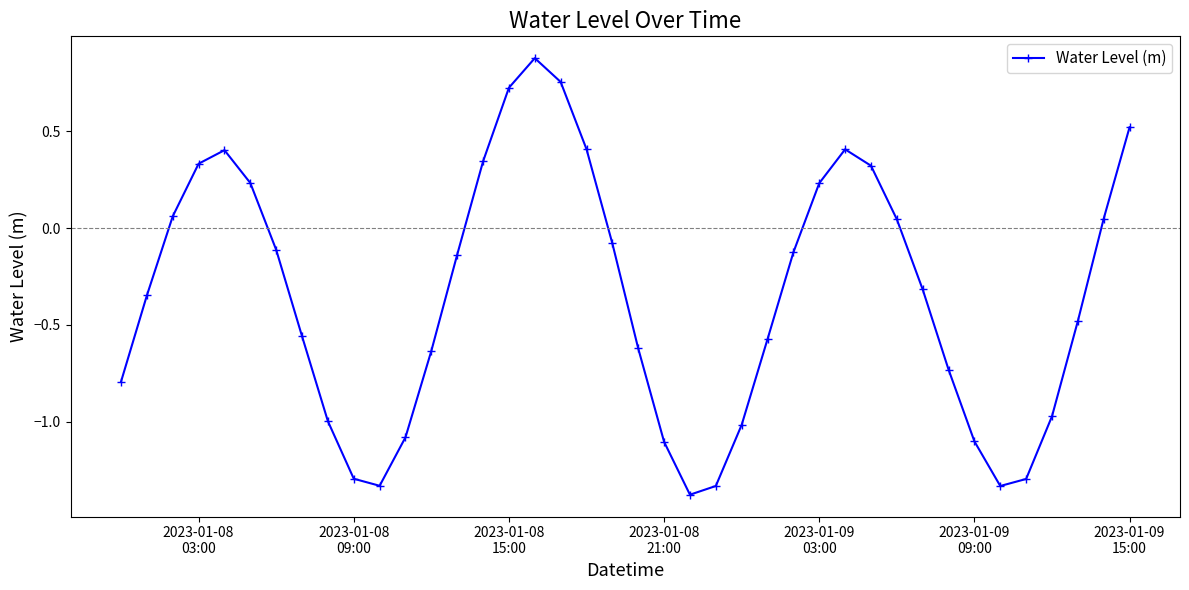

What is the greatest value displayed?

0.9